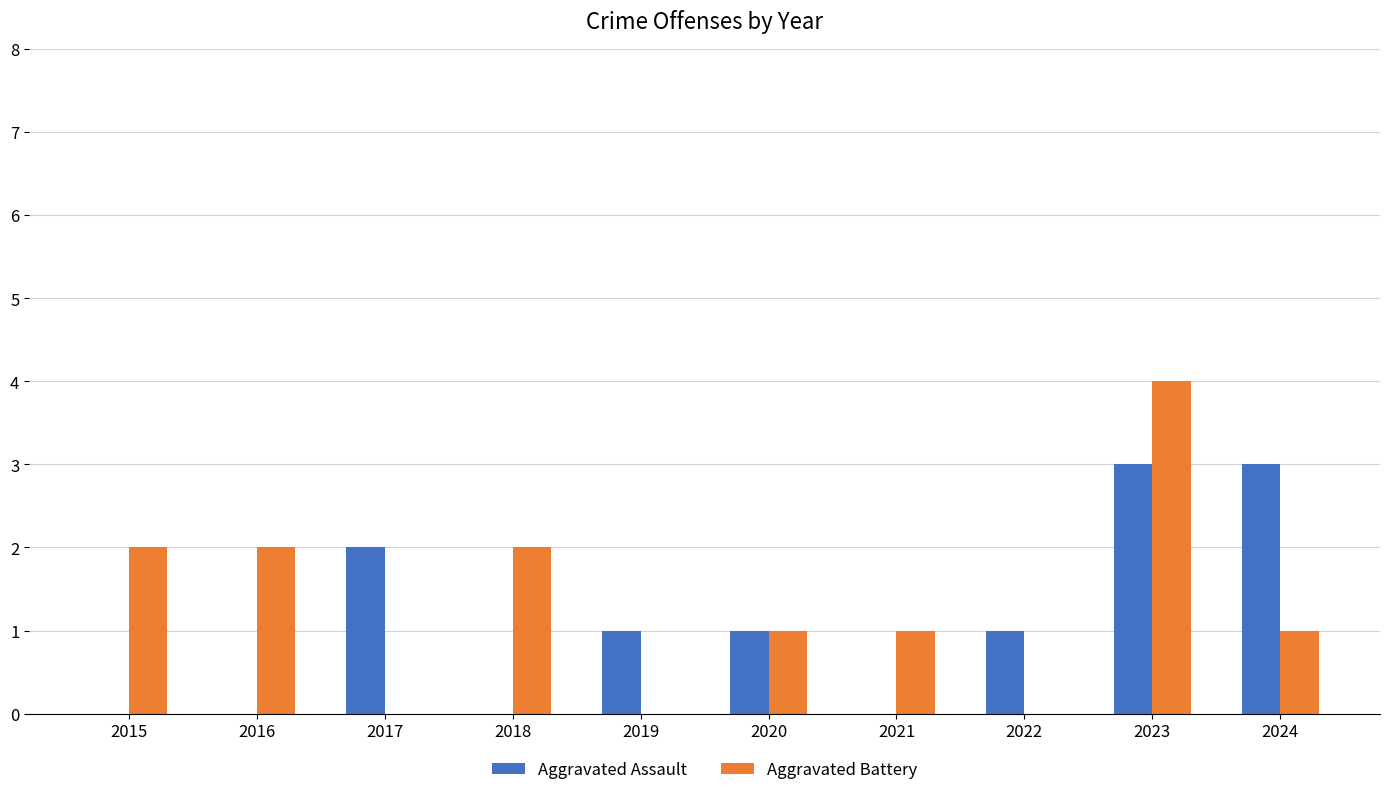

Reading left to right, what are all the values shown in this chart?

Aggravated Assault: 2015=0	2016=0	2017=2	2018=0	2019=1	2020=1	2021=0	2022=1	2023=3	2024=3
Aggravated Battery: 2015=2	2016=2	2017=0	2018=2	2019=0	2020=1	2021=1	2022=0	2023=4	2024=1